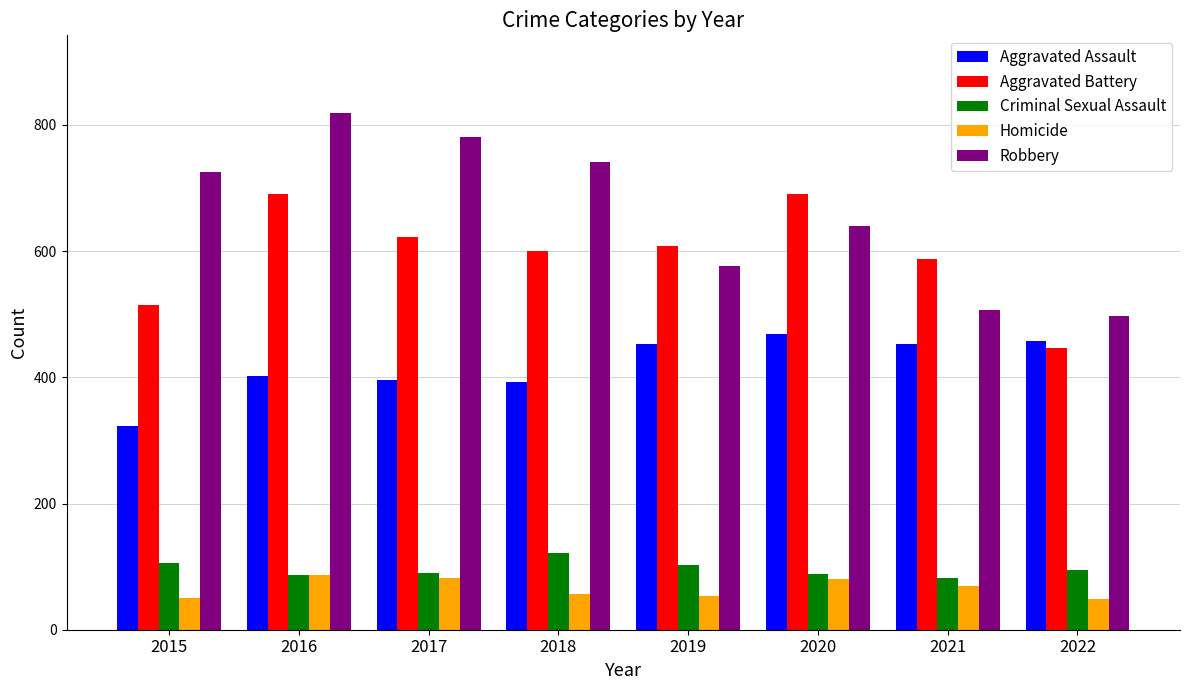

The Aggravated Assault series shows 628 at 2017. True or false?

False